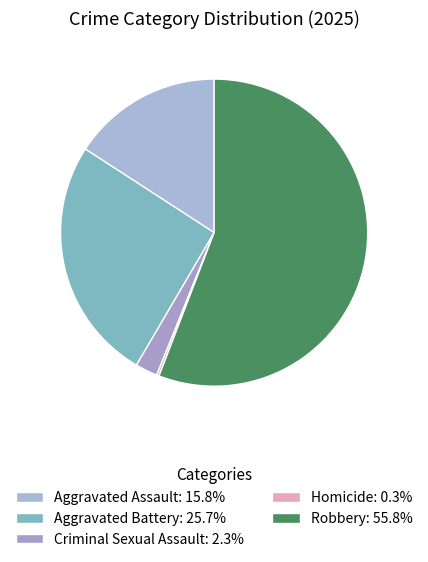

Combined, do Criminal Sexual Assault and Homicide account for over 50%?

No